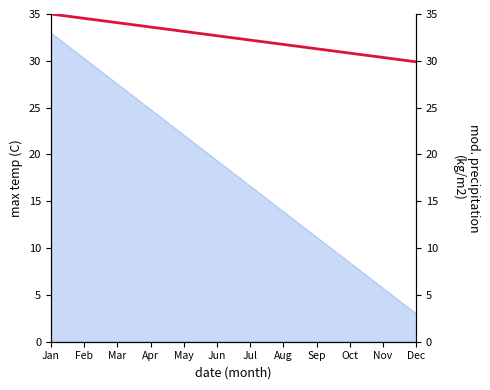

Rank the categories by value from highest to lowest.

Jan, Feb, Mar, Apr, May, Jun, Jul, Aug, Sep, Oct, Nov, Dec